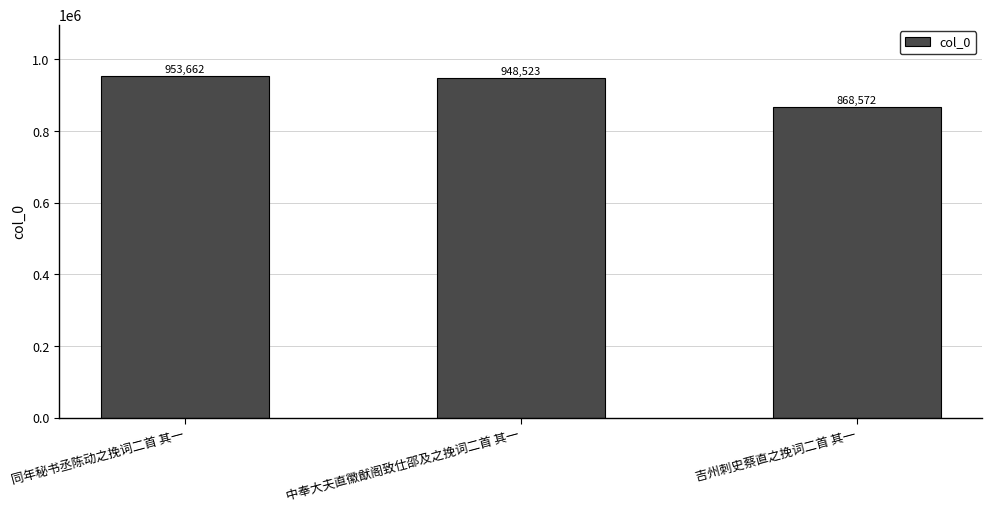

Is it true that the value at 吉州刺史蔡直之挽词二首 其一 is 1150941?

False